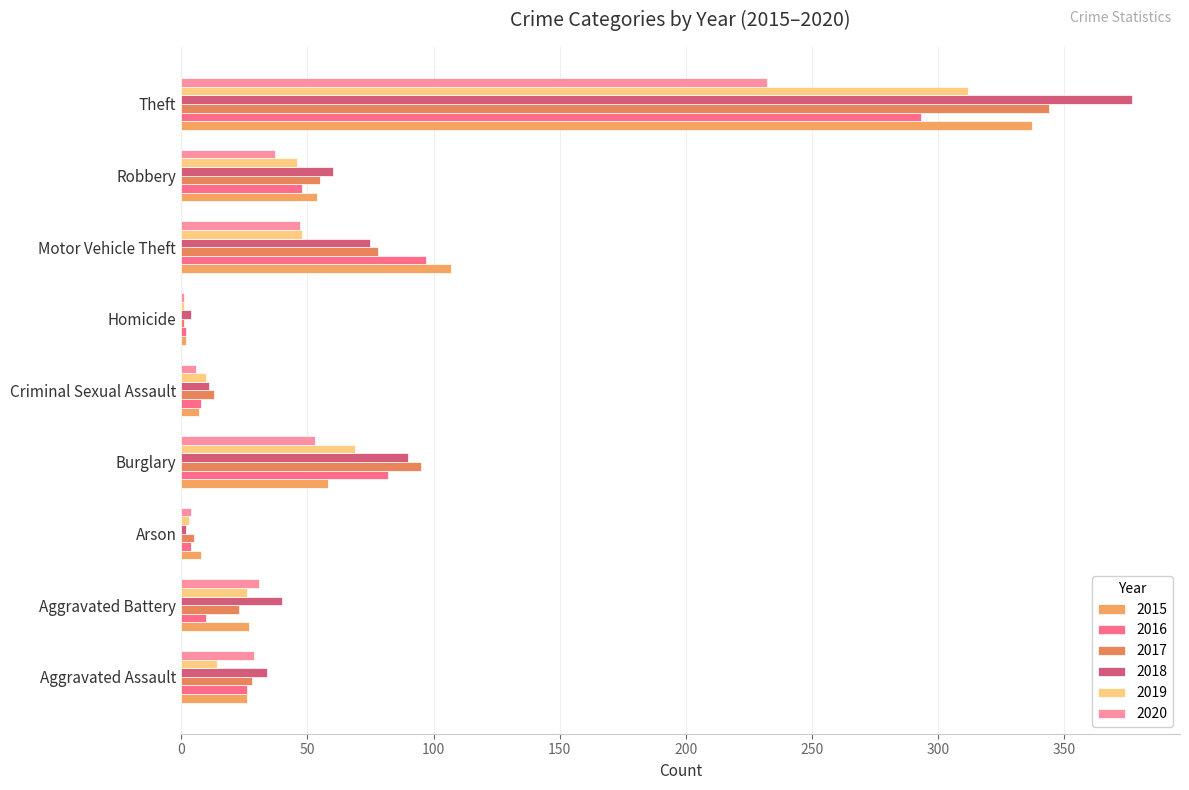

How many values in the 2015 series are below 27?

4